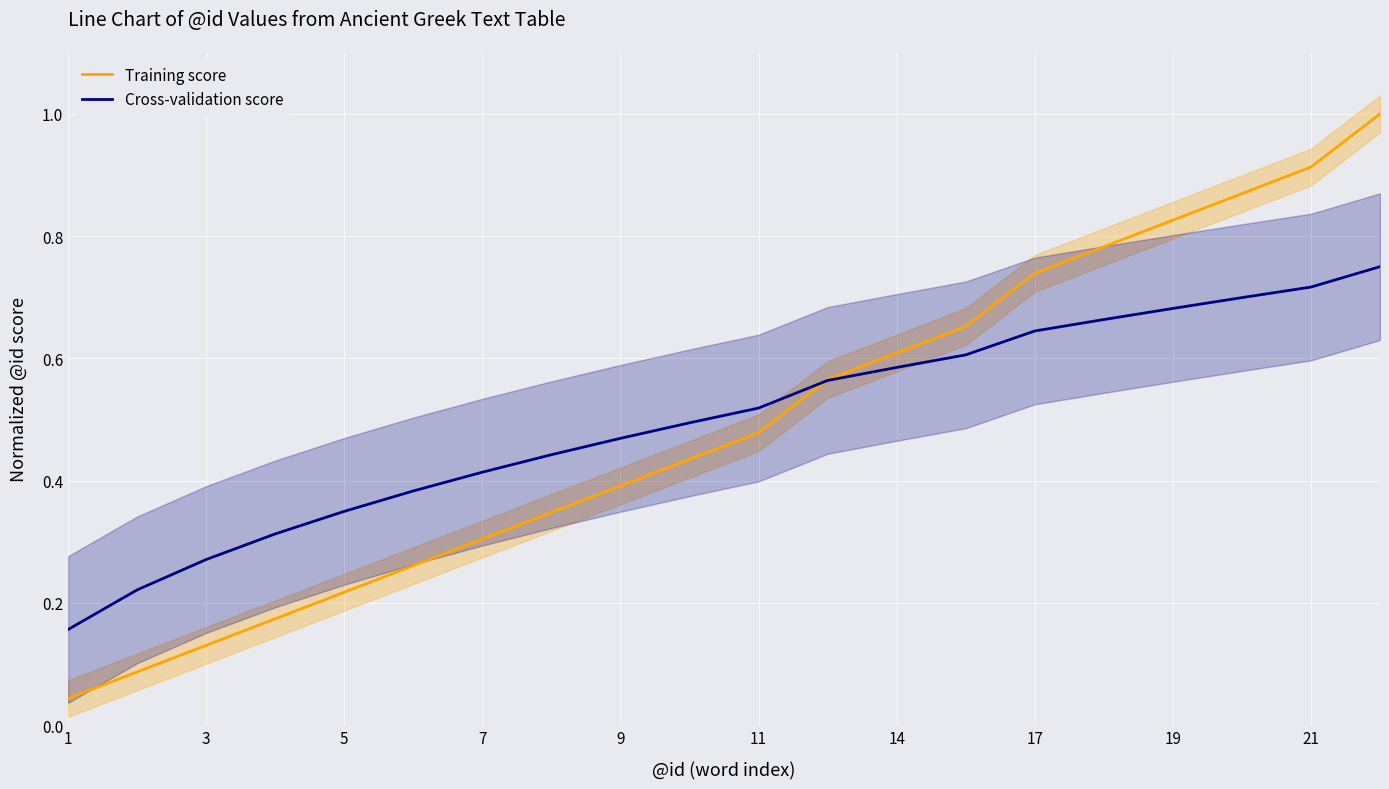

What are all the series names shown in the legend?

Training score, Cross-validation score